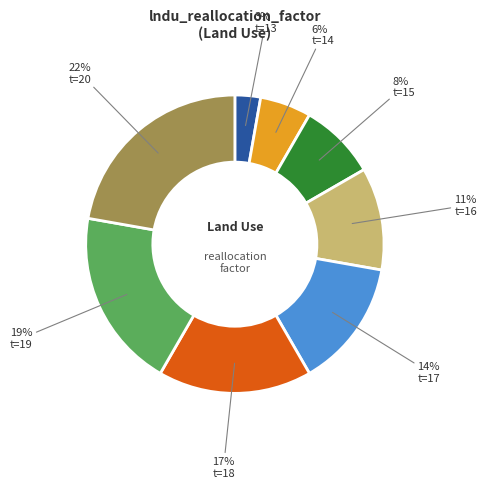

To the nearest percent, what is the difference between the largest and smallest slice percentages?

19%